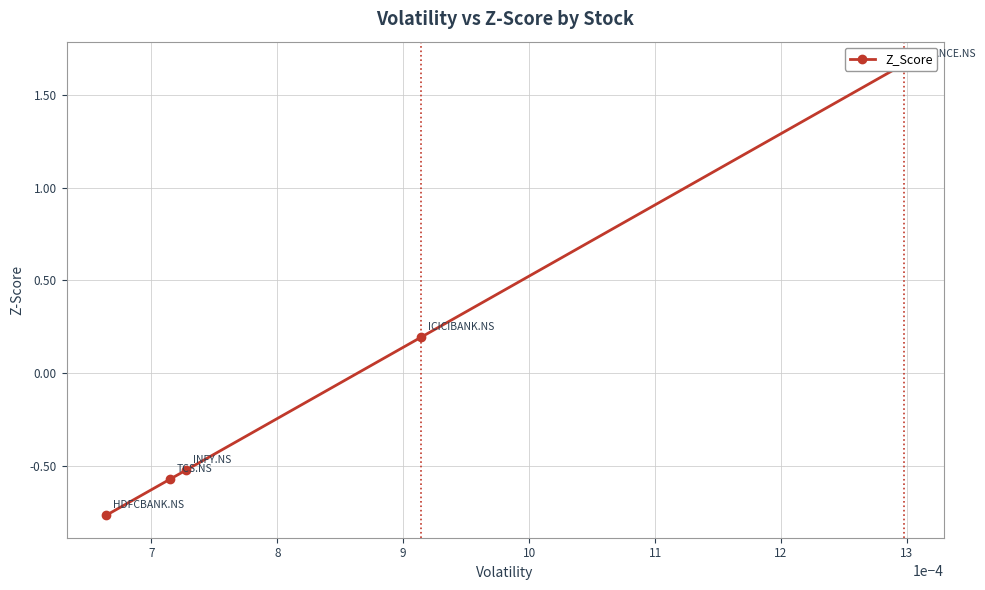

How many negative values are there?

3